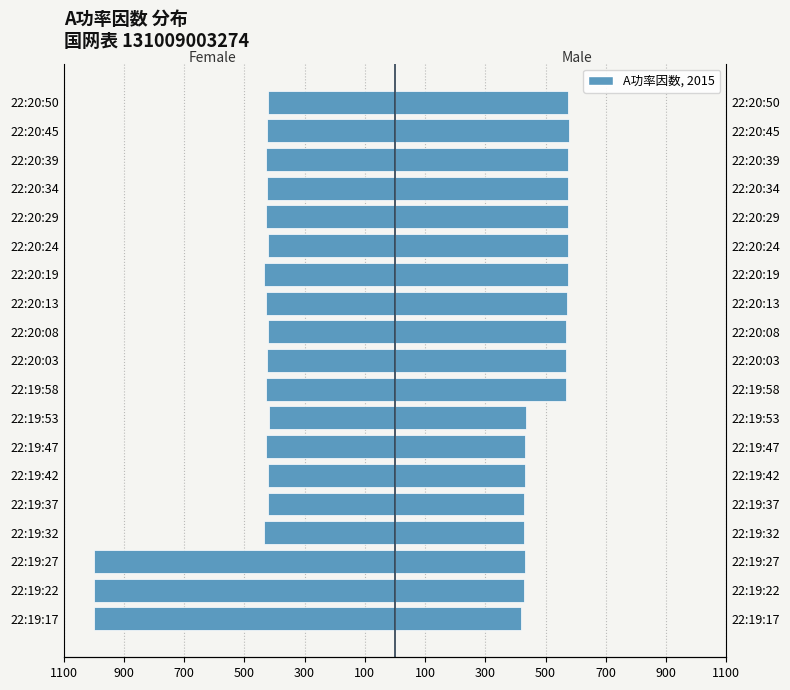

How many series are shown in this chart?

2